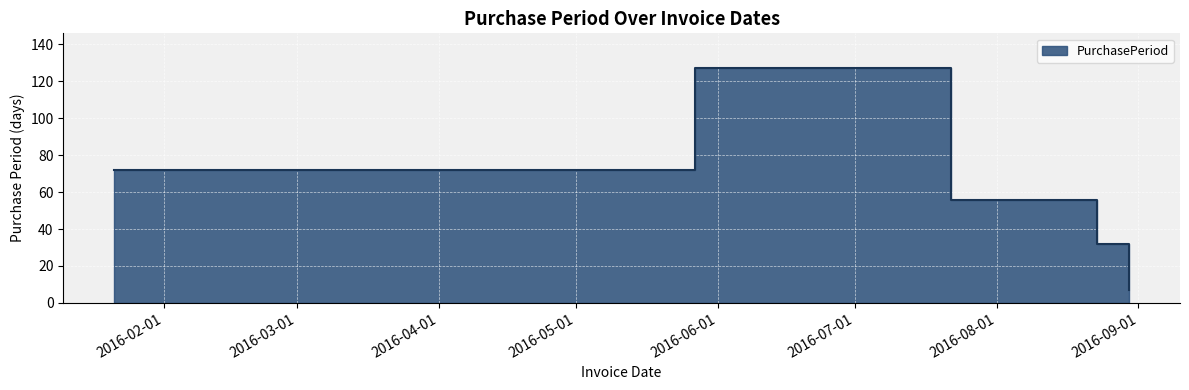

What is the sum of all values?

294